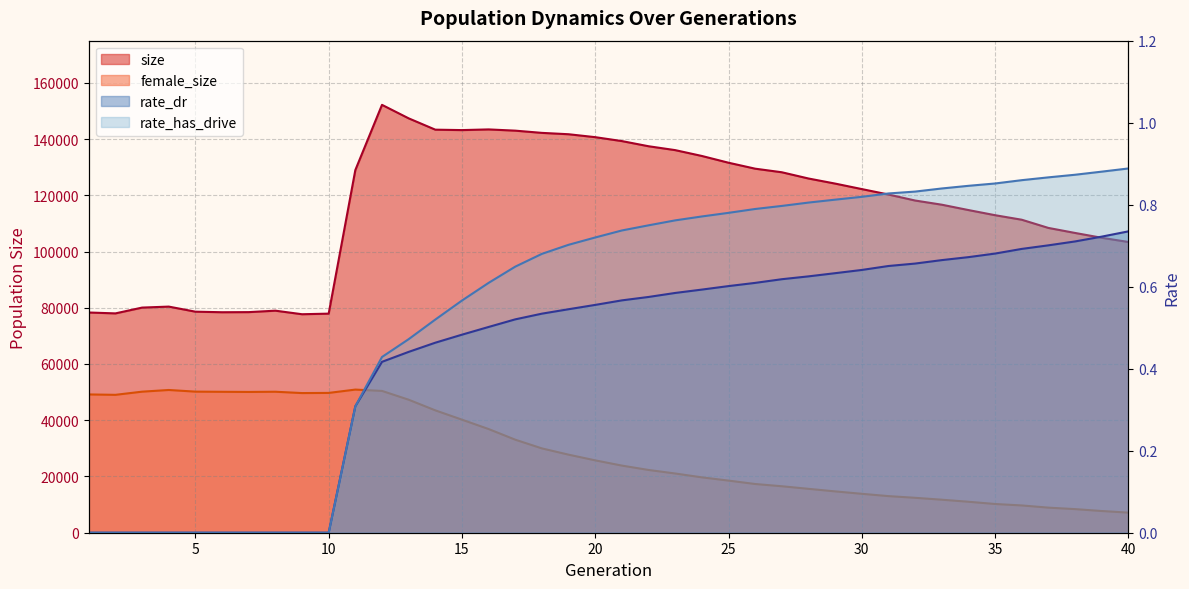

How many lines are shown in the chart?

4